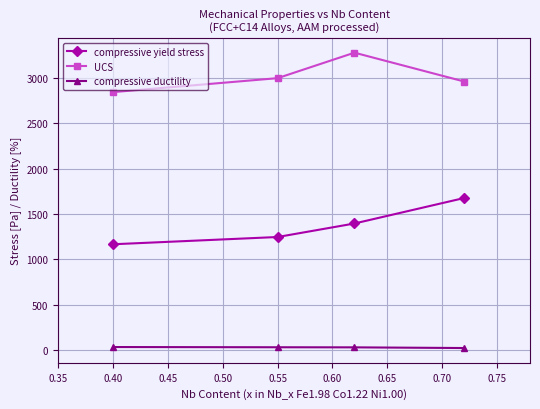

What is the lowest value of the UCS series?

2846.0